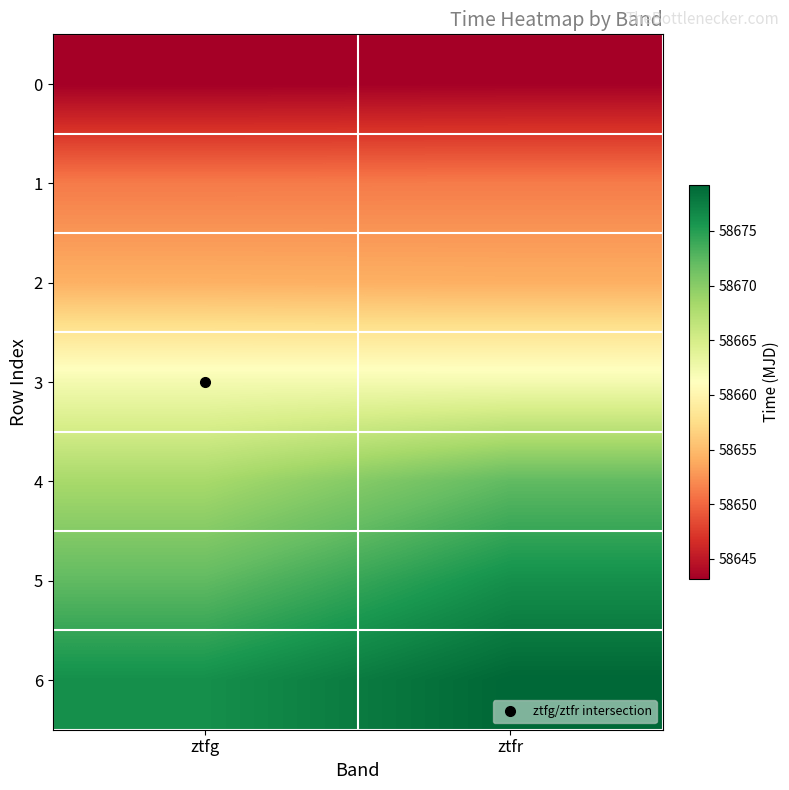

What is the maximum value shown in the chart?

58679.2